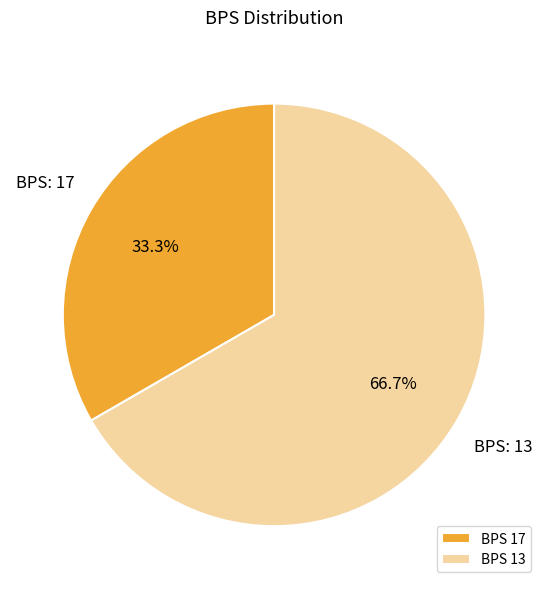

Approximately how many times larger is the value at BPS 17 compared to BPS 13?

0.5